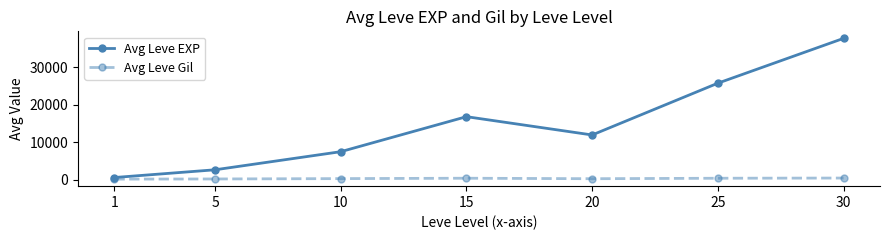

What is the maximum value shown in the chart?

37715